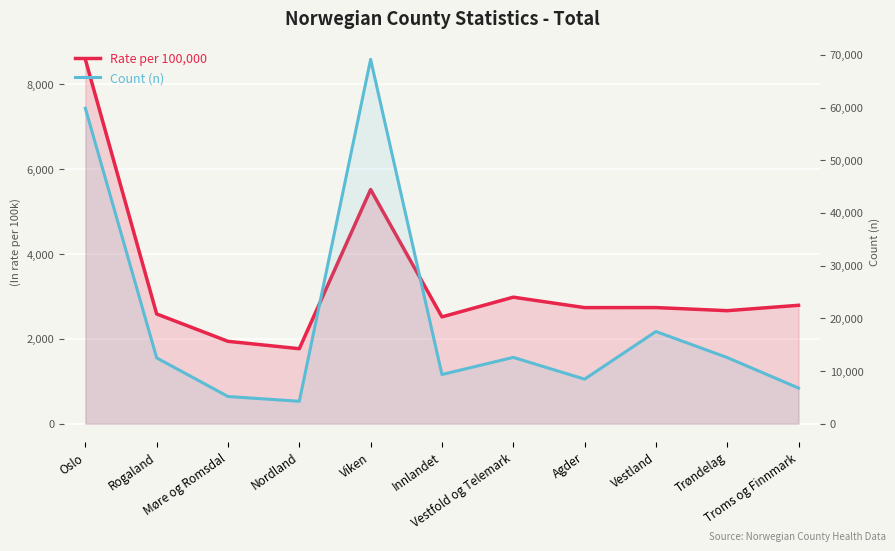

What is the difference between the maximum and second lowest values in the Rate per 100,000 series?

6649.7